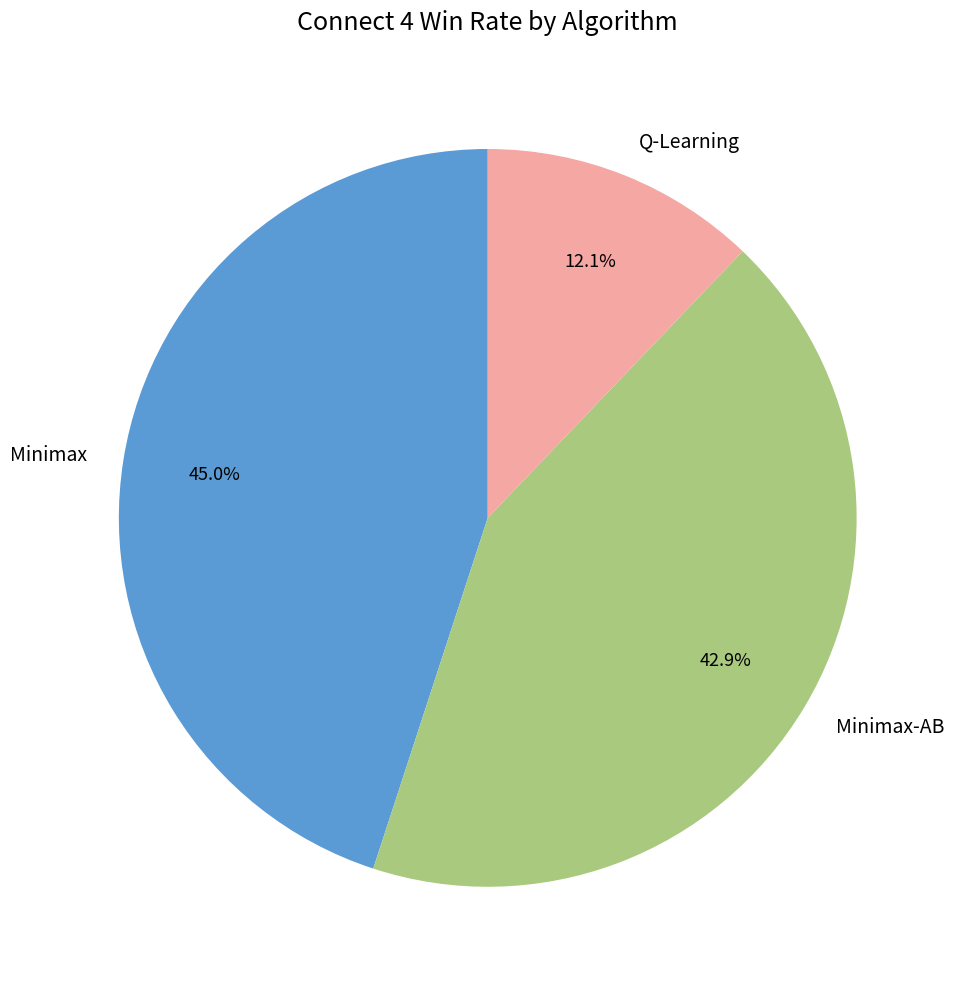

To the nearest percent, what is the difference between the Minimax-AB and Q-Learning slice percentages?

31%